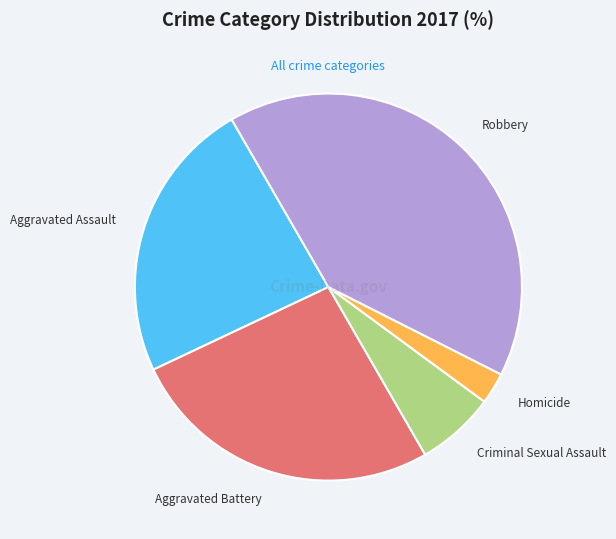

Approximately how many times larger is the value at Aggravated Assault compared to Criminal Sexual Assault?

3.6